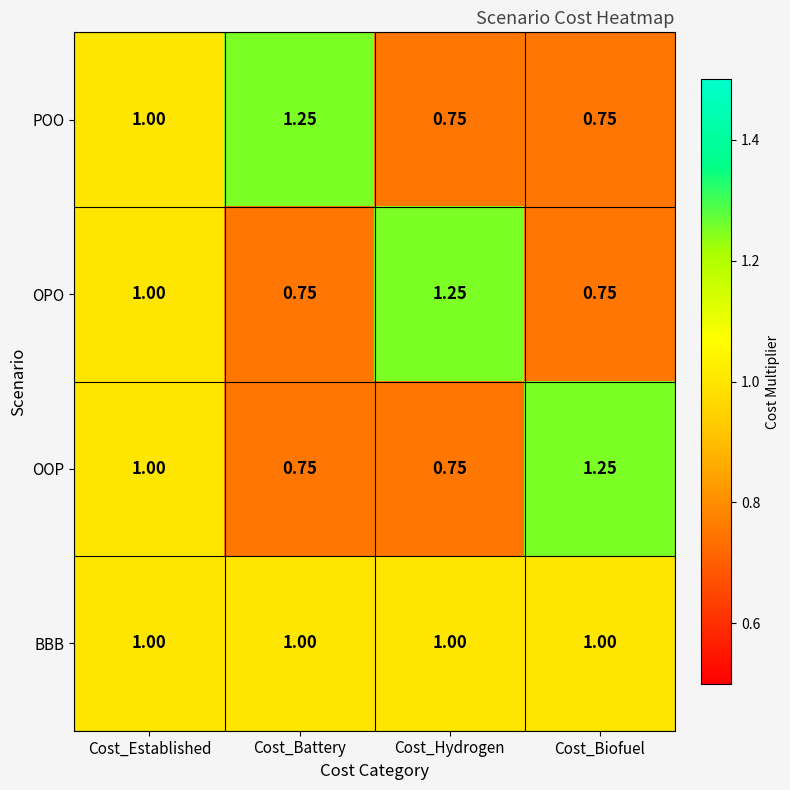

Where is OOP nearest to the value 1?

Cost_Established